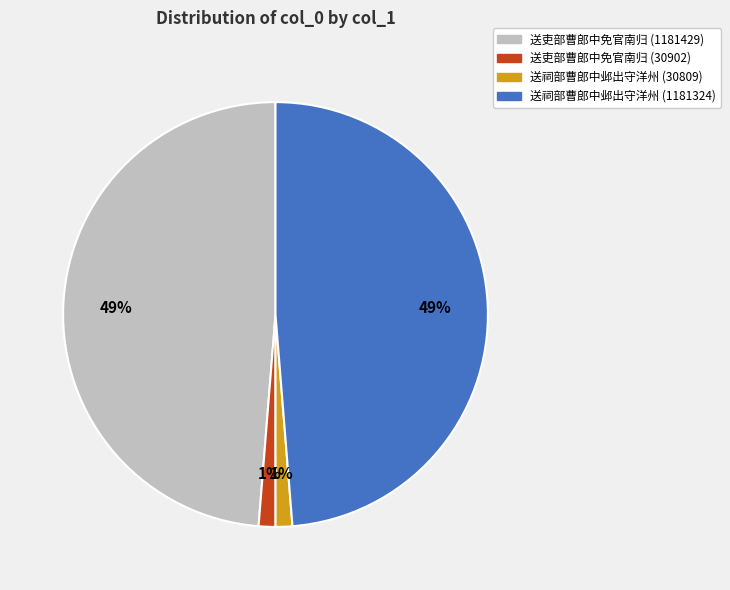

Between 送吏部曹郎中免官南归 (30902) and 送吏部曹郎中免官南归 (1181429), which is larger?

送吏部曹郎中免官南归 (1181429)